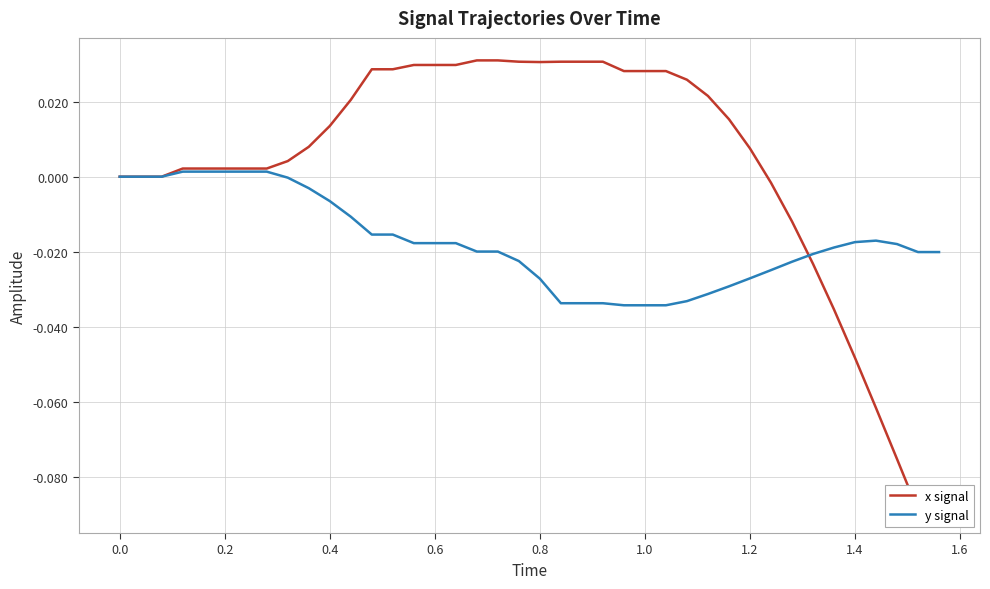

How many values in the x signal series exceed 0?

28